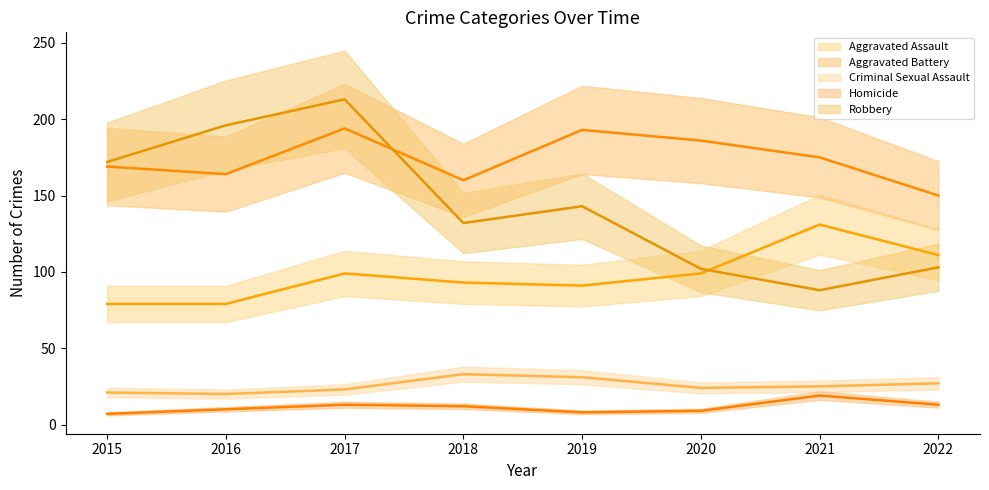

At which label does Robbery first exceed 143?

2015